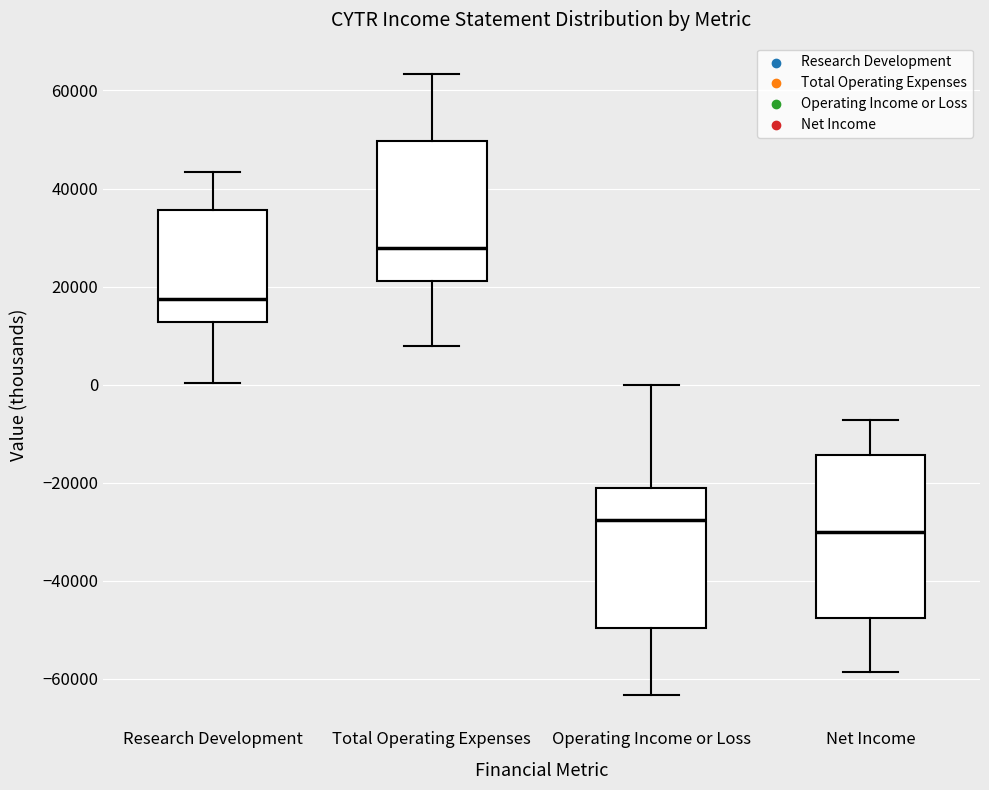

Reading left to right, transcribe this box plot: for each box, give where its median line is, the range the box spans, and where its two whiskers end, as read against the y-axis. The values are not printed on the chart, so give them approximately, as read against the axis.

Research Development: median 18000, box 12000 to 36000, whiskers 0 to 44000
Total Operating Expenses: median 28000, box 22000 to 50000, whiskers 8000 to 64000
Operating Income or Loss: median -28000, box -50000 to -22000, whiskers -64000 to 0
Net Income: median -30000, box -48000 to -14000, whiskers -58000 to -8000